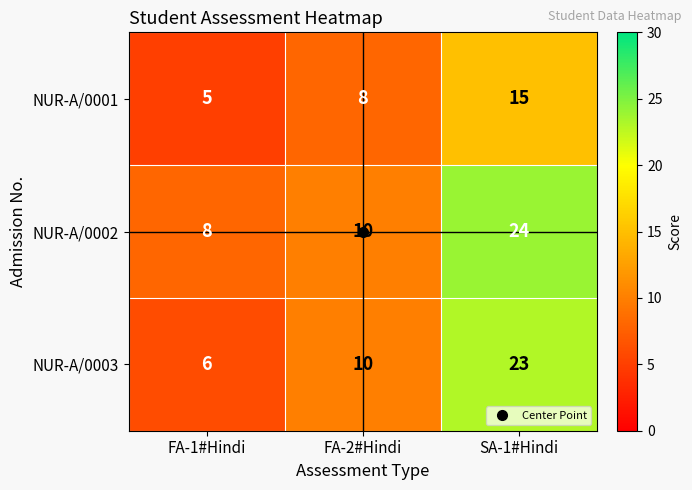

Which series changed the most between FA-1#Hindi and SA-1#Hindi?

NUR-A/0003